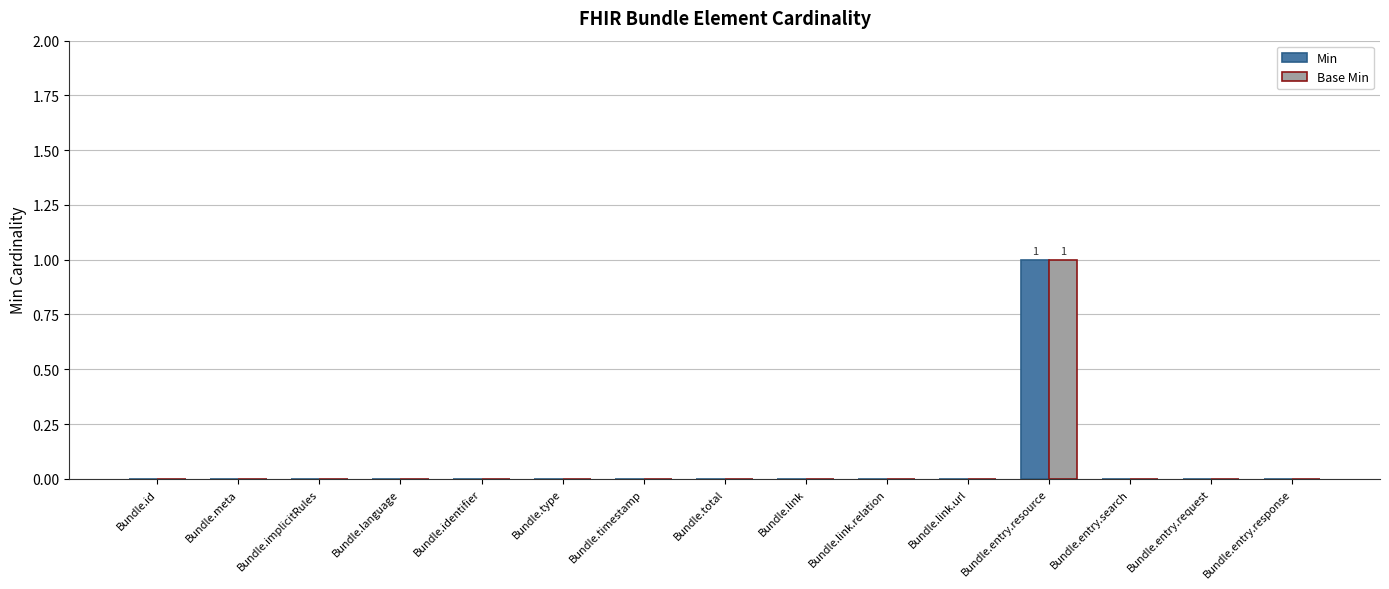

At which category is the sum across all series the highest?

Bundle.entry.resource